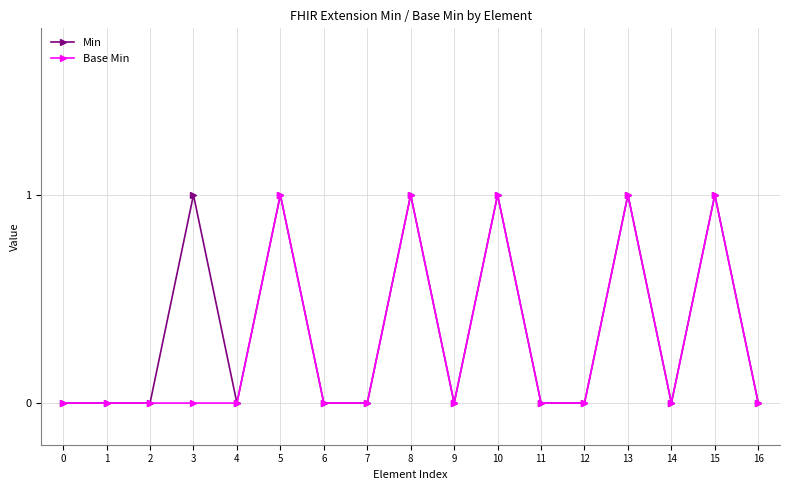

Is the value of Base Min at 2 greater than the value of Min at 3?

No